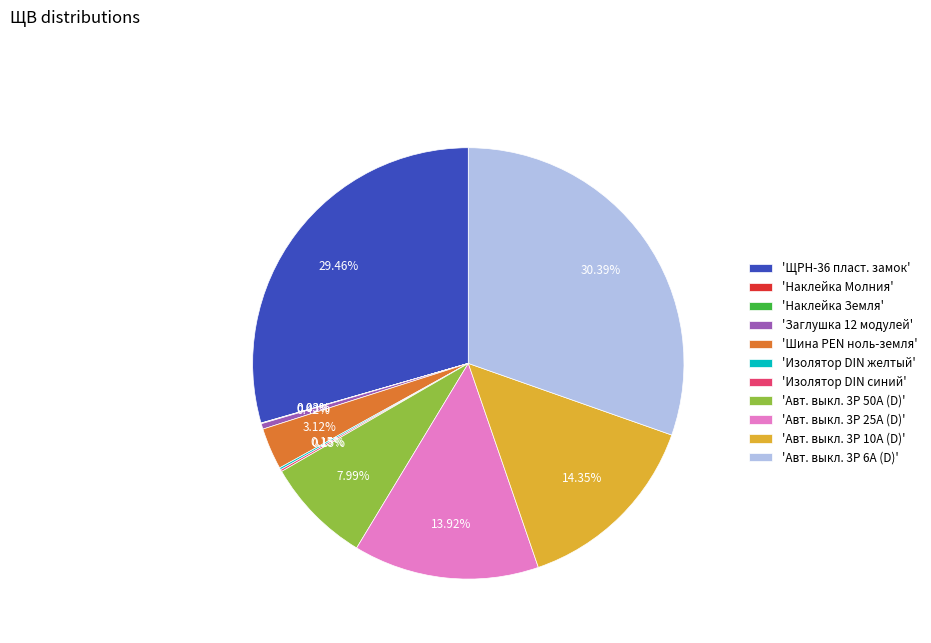

Does any single category account for the majority?

No